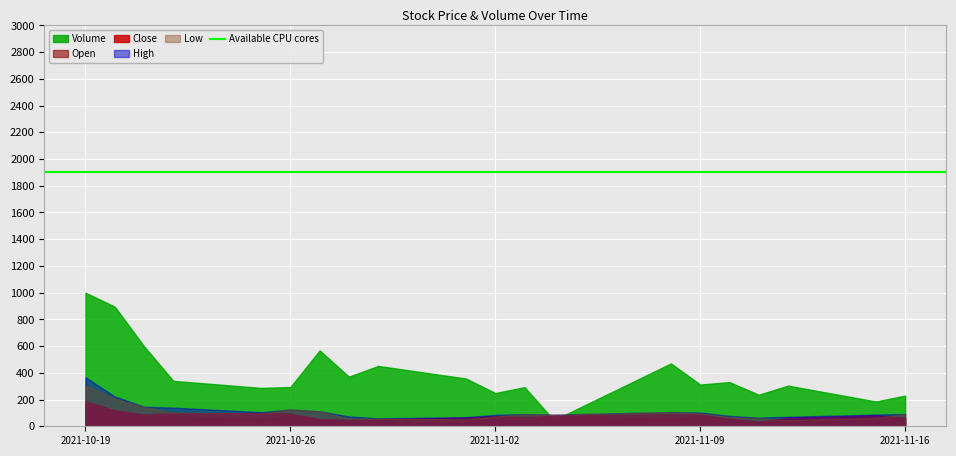

Where is the first local maximum for Low?

2021-10-22